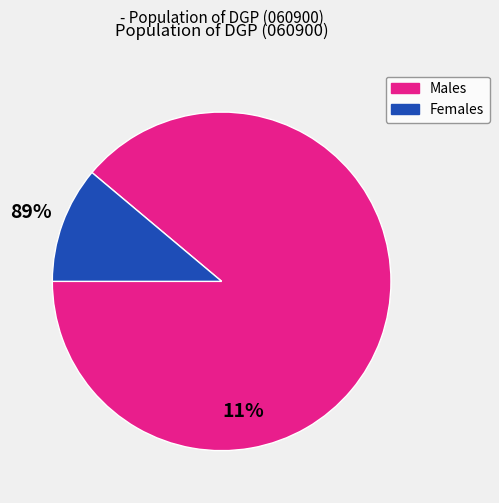

Between Females and Males, which is larger?

Males